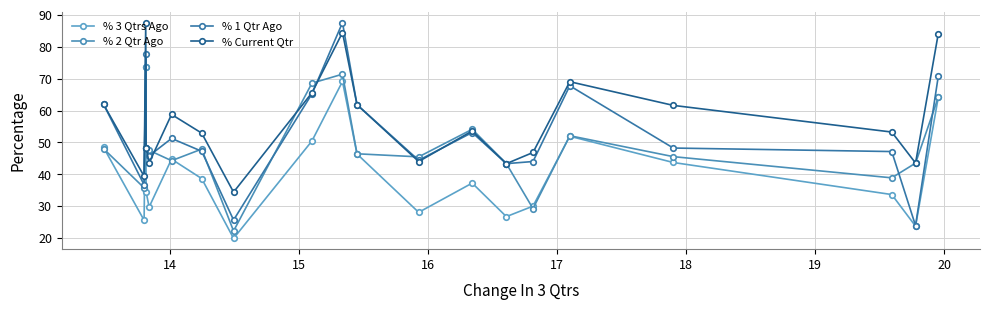

What is the difference between the second highest and minimum values in the % Current Qtr series?

50.0